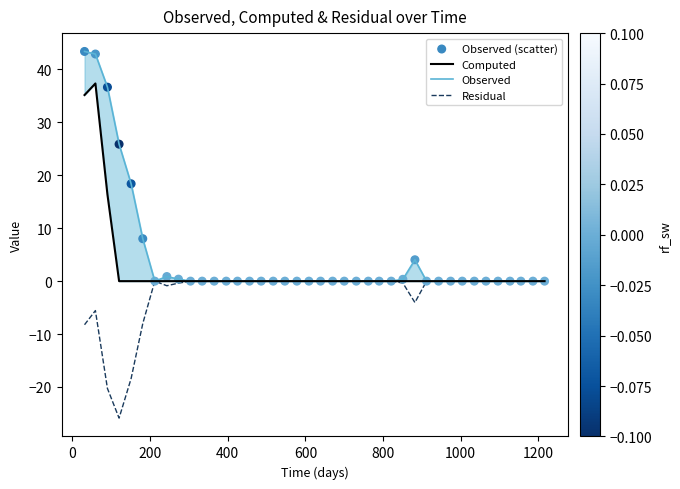

Is the value of Observed (scatter) at 25 greater than the value of Computed at 32?

No